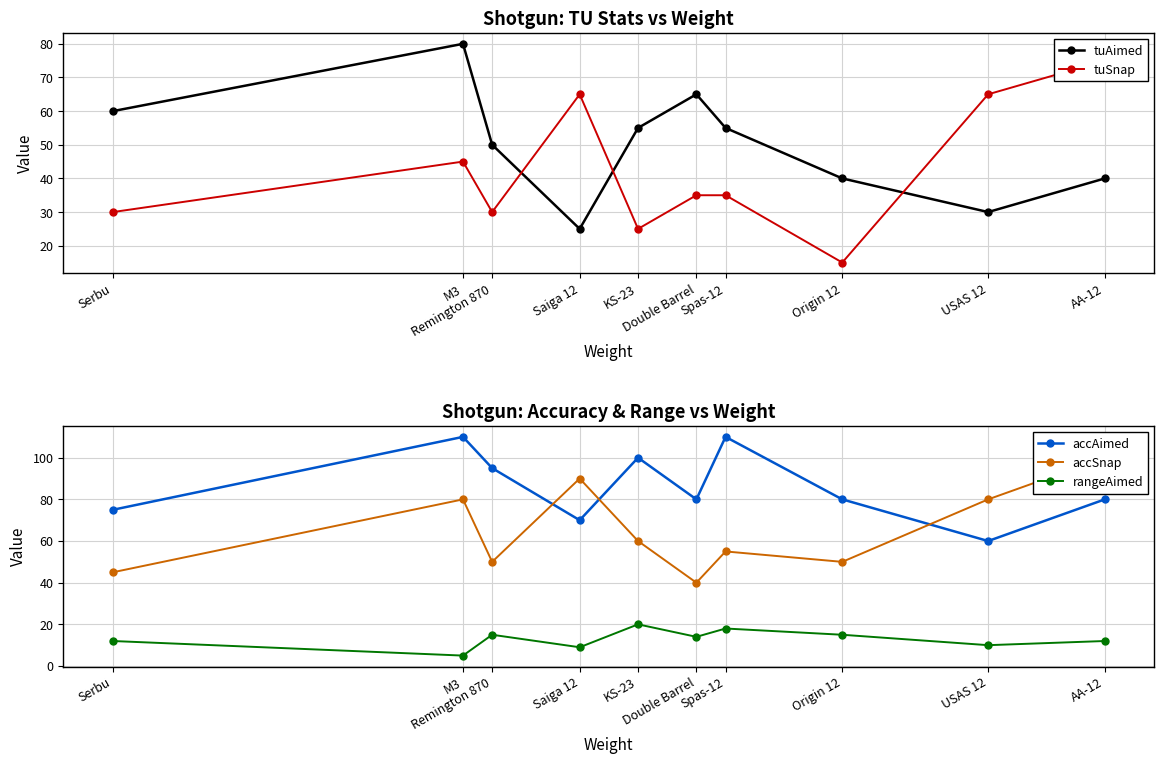

Count the number of categories in the chart.

10